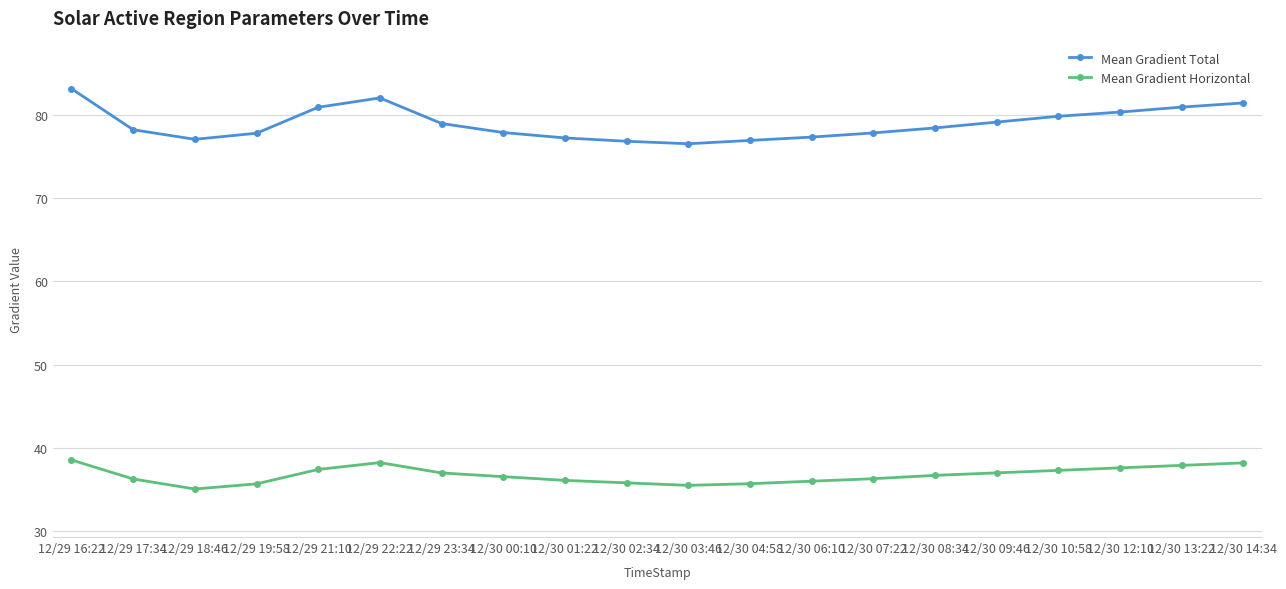

What is the lowest value of the Mean Gradient Horizontal series?

35.1